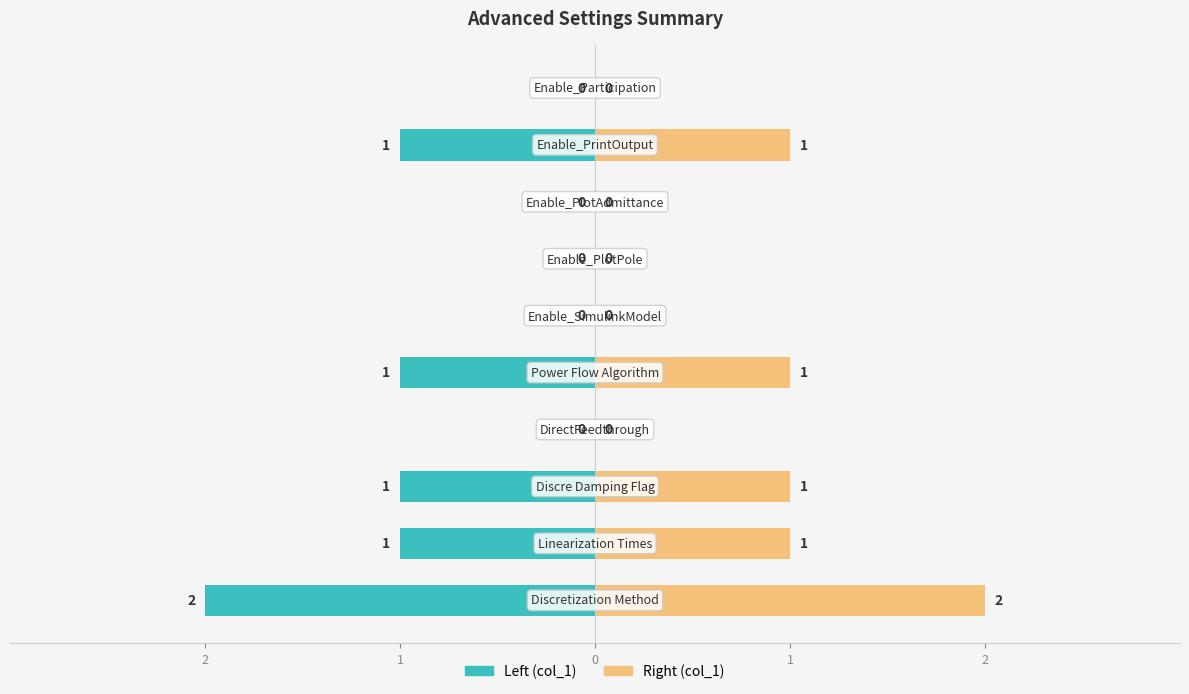

Reading left to right, transcribe all the data shown in this chart.

col_1 (left): -2	-1	-1	0	-1	0	0	0	-1	0
col_1 (right): 2	1	1	0	1	0	0	0	1	0